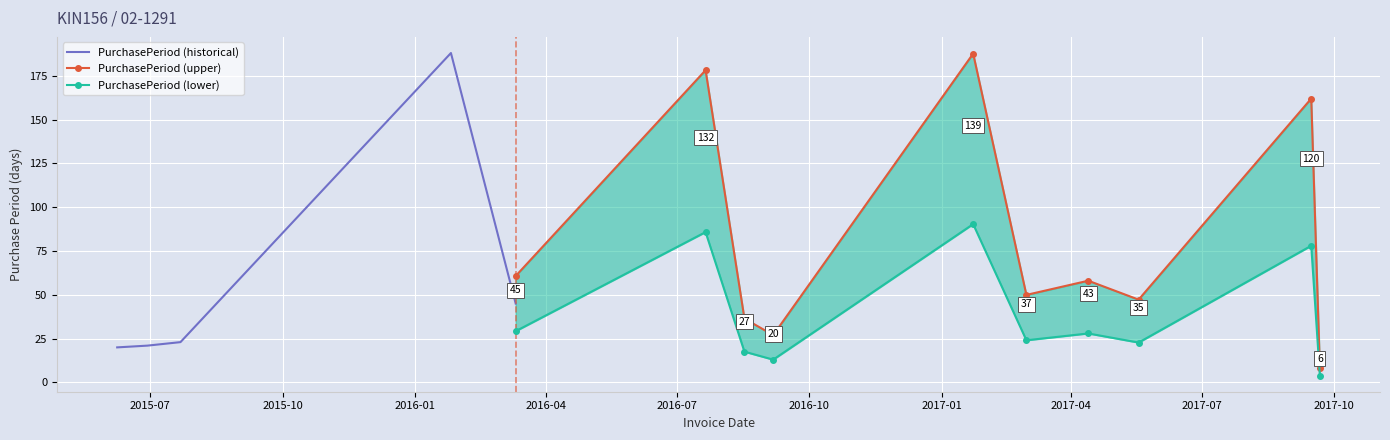

What is the ratio of the value at 2016-08-17 to the value at 2015-06-29?

1.3